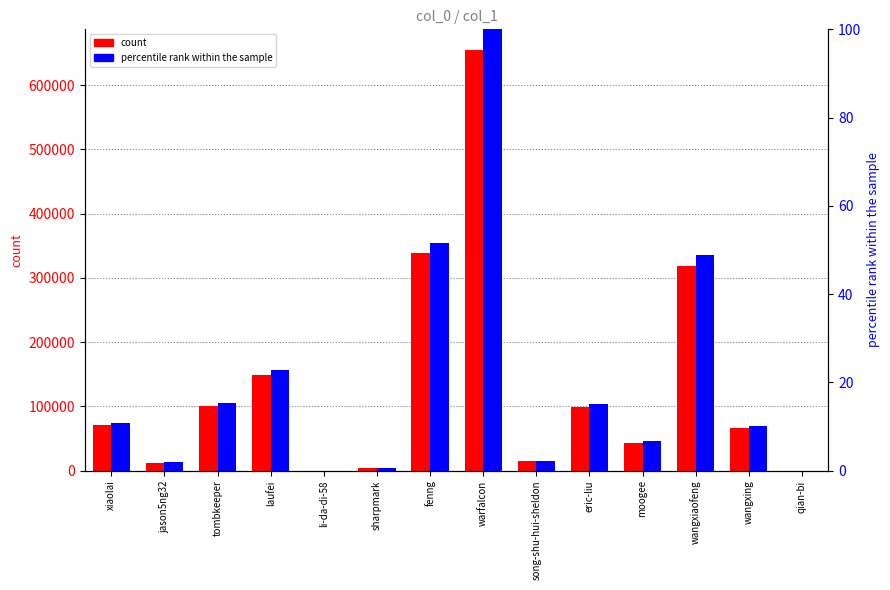

What are all the series names shown in the legend?

count, percentile rank within the sample